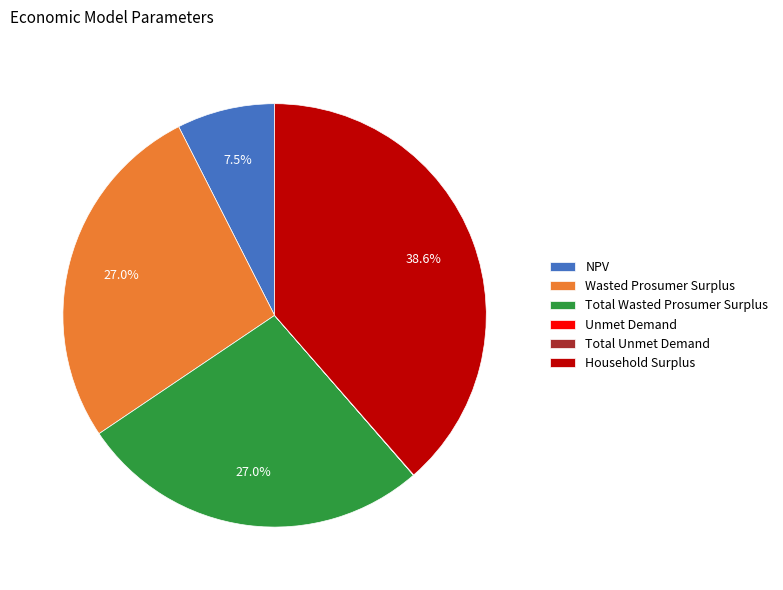

What is the largest slice in the pie chart?

Household Surplus